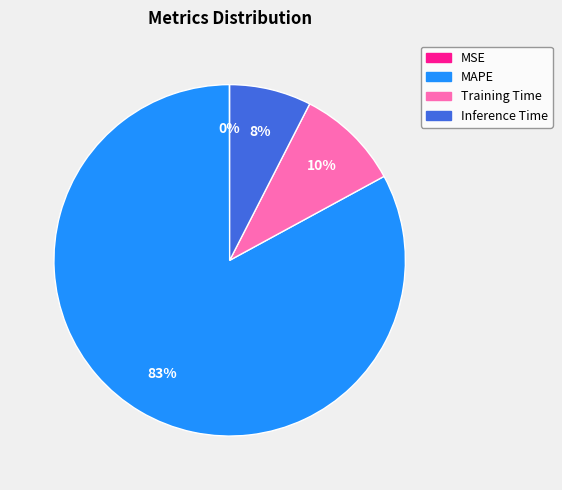

True or false: Inference Time accounts for 1% of the total.

False